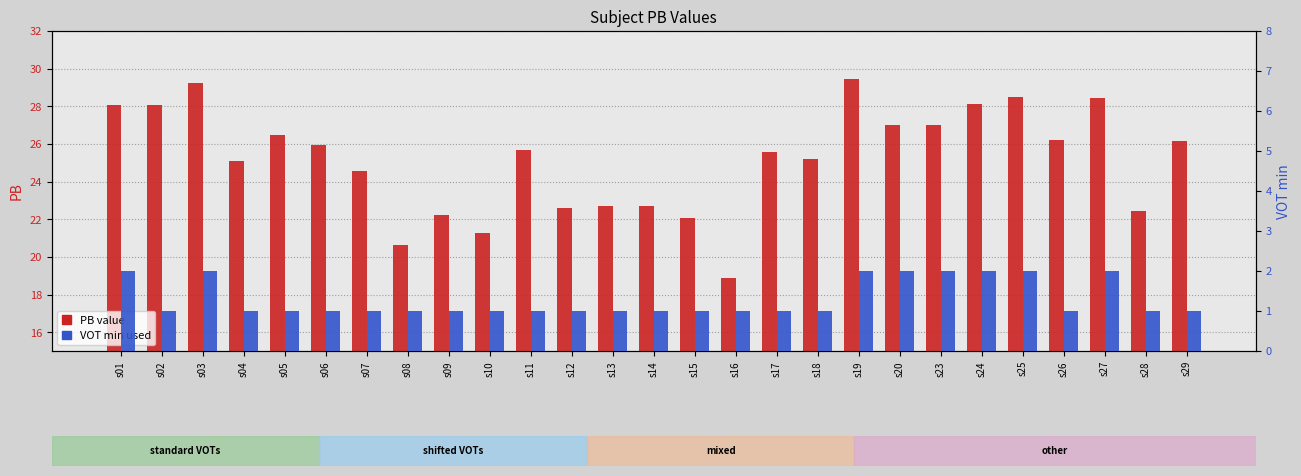

List the series in order of their peak value, highest first.

PB value, VOT min used